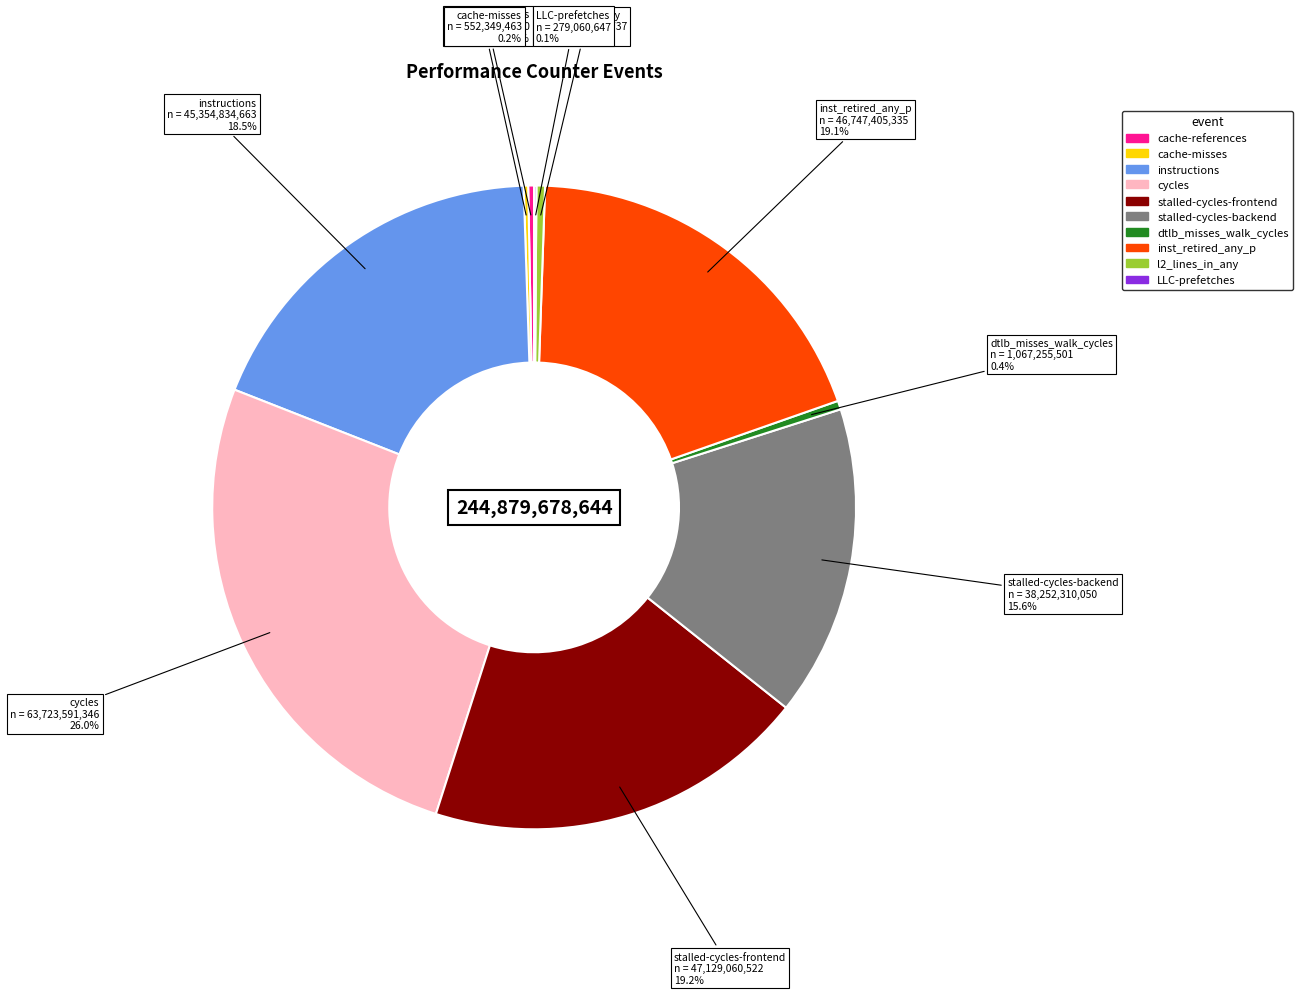

The cycles slice represents 26% of the pie. True or false?

True